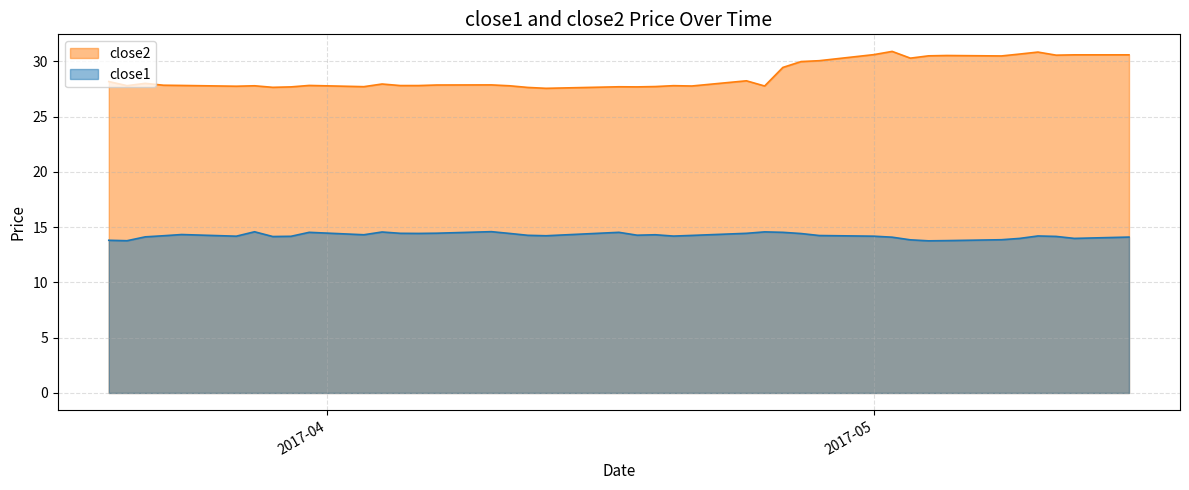

True or false: close2 and close1 intersect in this chart.

False